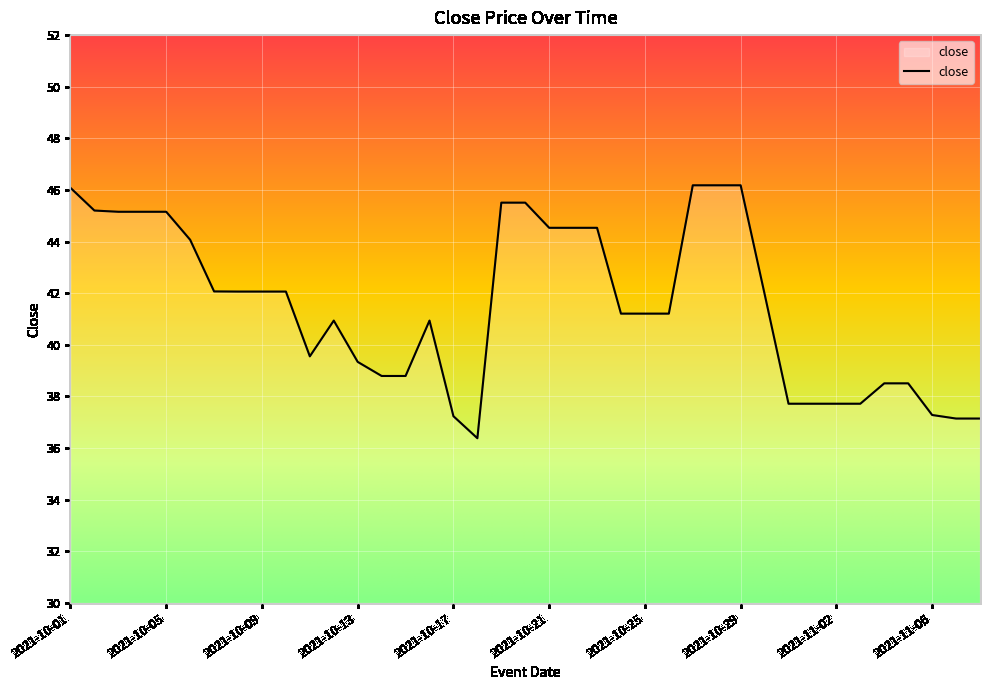

What is the difference between the maximum and minimum values?

9.8